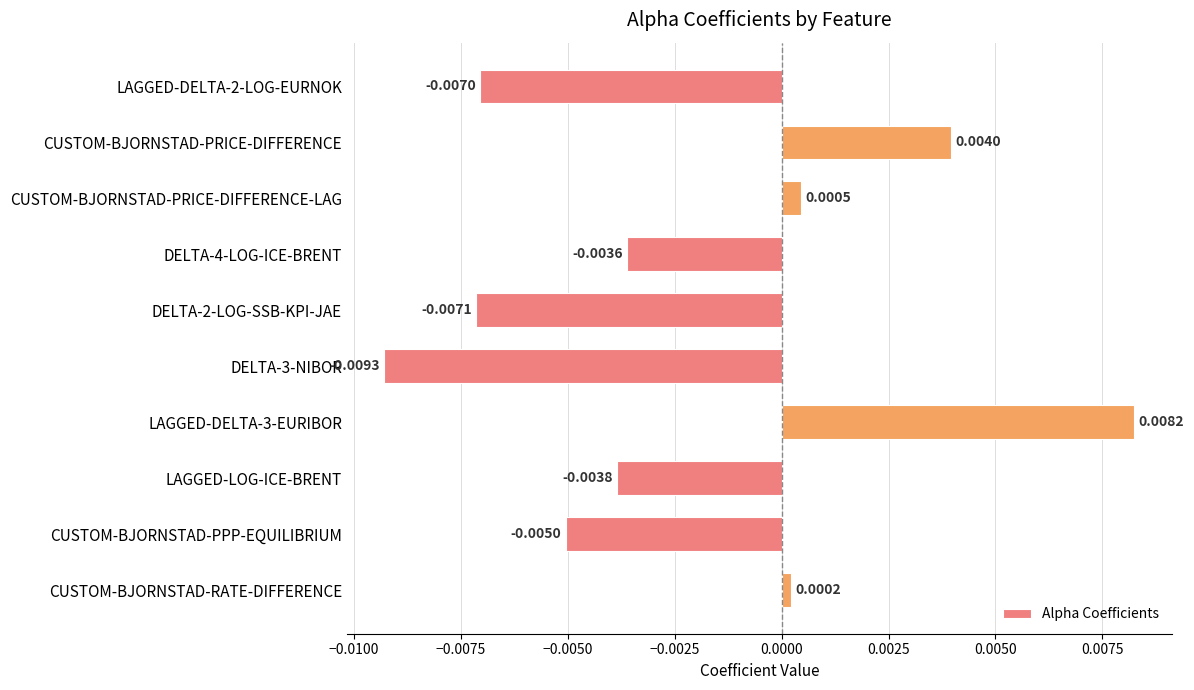

Where is the data nearest to the value 0?

CUSTOM-BJORNSTAD-RATE-DIFFERENCE